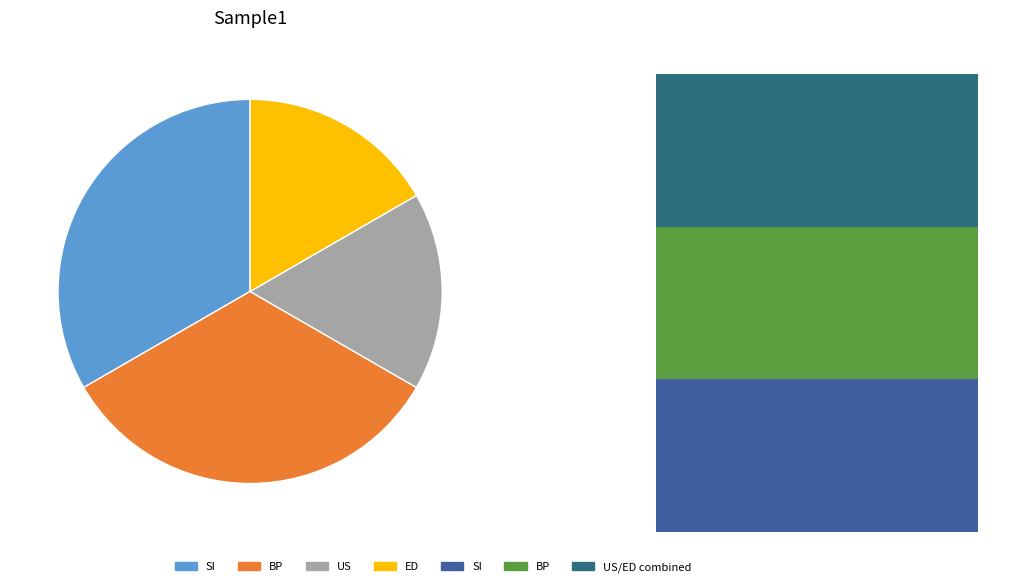

Approximately how many times larger is the value at BP compared to SI?

1.0